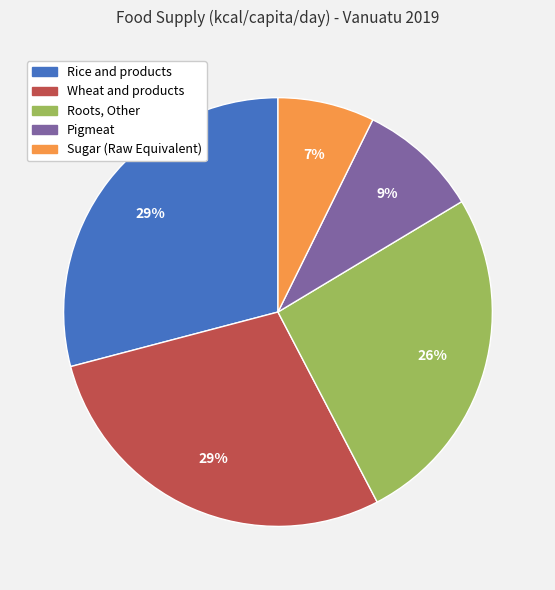

Approximately how many times larger is the value at Pigmeat compared to Rice and products?

0.3